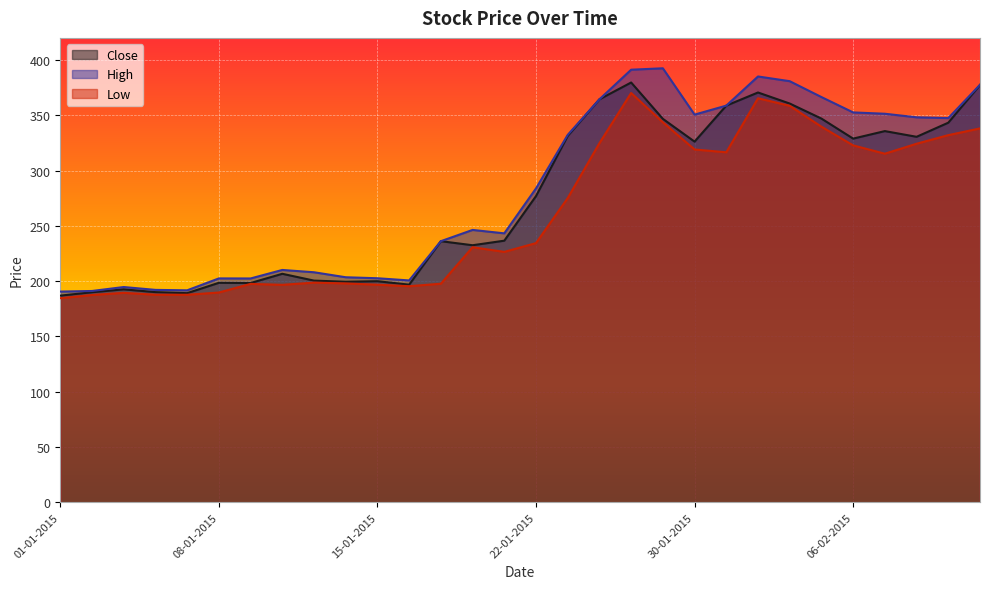

What is the spread (max minus min) of values at 14-01-2015?

5.6